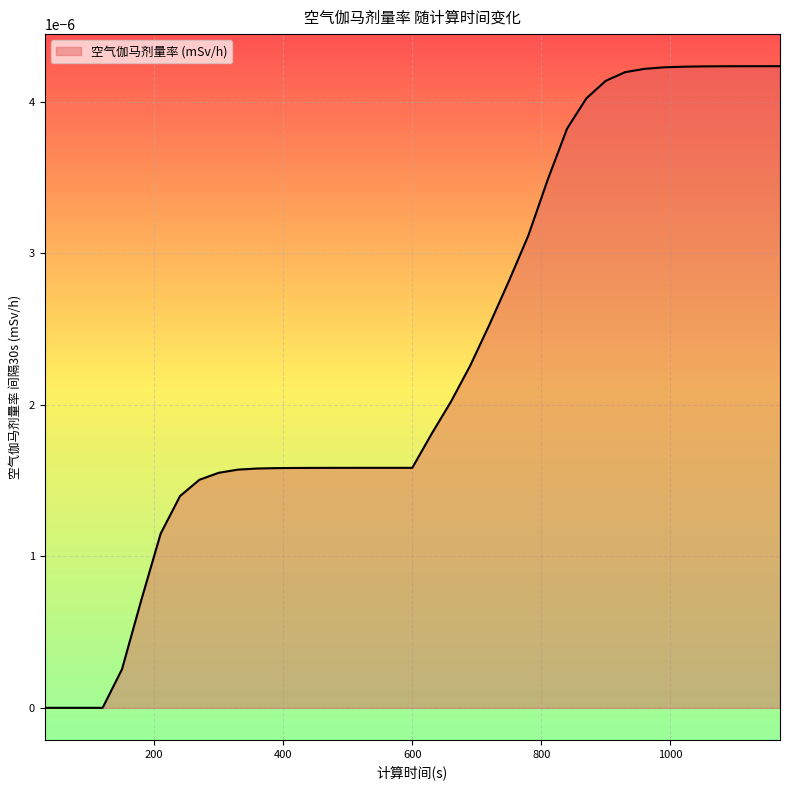

Does the chart display data point markers on the line(s)?

No